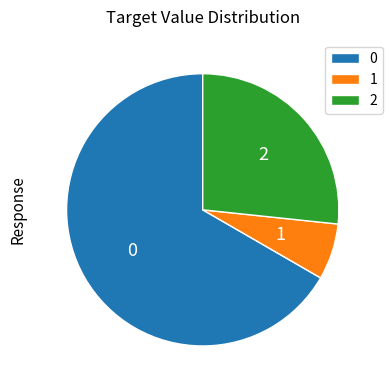

Rank the categories by value from lowest to highest.

1, 2, 0